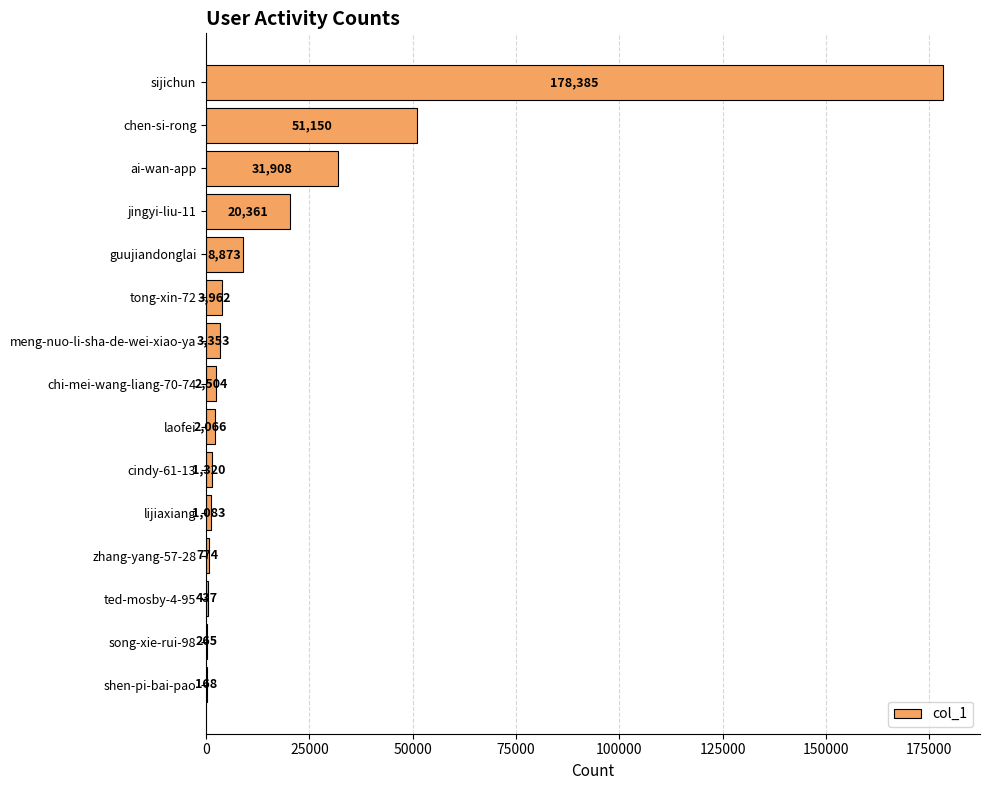

Approximately how many times larger is the value at ai-wan-app compared to chi-mei-wang-liang-70-74?

12.7